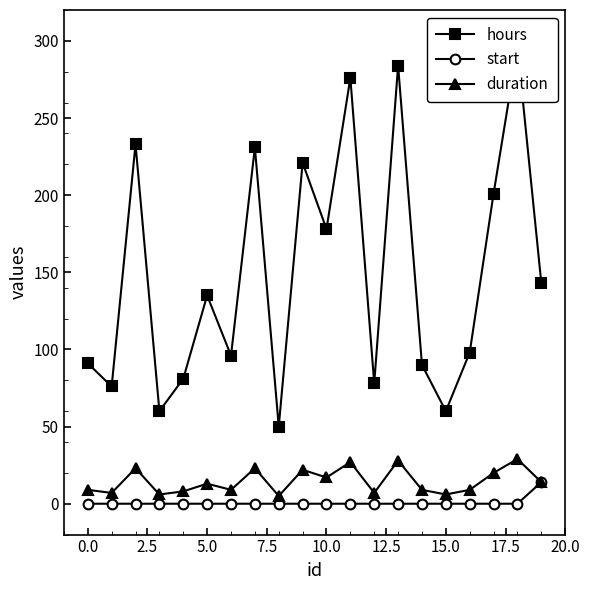

What is the highest value of the duration series?

29